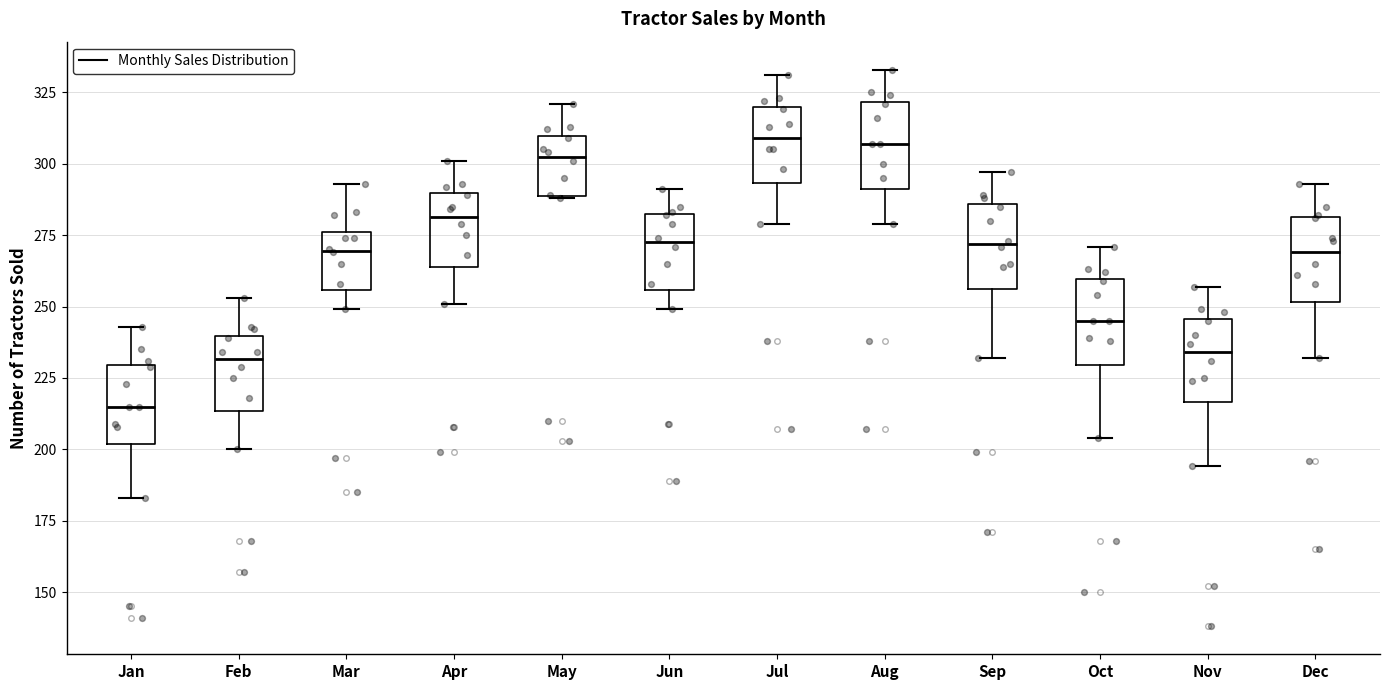

Reading left to right, transcribe this box plot: for each box, give where its median line is, the range the box spans, and where its two whiskers end, as read against the y-axis. The values are not printed on the chart, so give them approximately, as read against the axis.

Jan: median 215, box 200 to 230, whiskers 185 to 245
Feb: median 230, box 215 to 240, whiskers 200 to 255
Mar: median 270, box 255 to 275, whiskers 250 to 295
Apr: median 280, box 265 to 290, whiskers 250 to 300
May: median 305, box 290 to 310, whiskers 290 to 320
Jun: median 275, box 255 to 280, whiskers 250 to 290
Jul: median 310, box 295 to 320, whiskers 280 to 330
Aug: median 305, box 290 to 320, whiskers 280 to 335
Sep: median 270, box 255 to 285, whiskers 230 to 295
Oct: median 245, box 230 to 260, whiskers 205 to 270
Nov: median 235, box 215 to 245, whiskers 195 to 255
Dec: median 270, box 250 to 280, whiskers 230 to 295